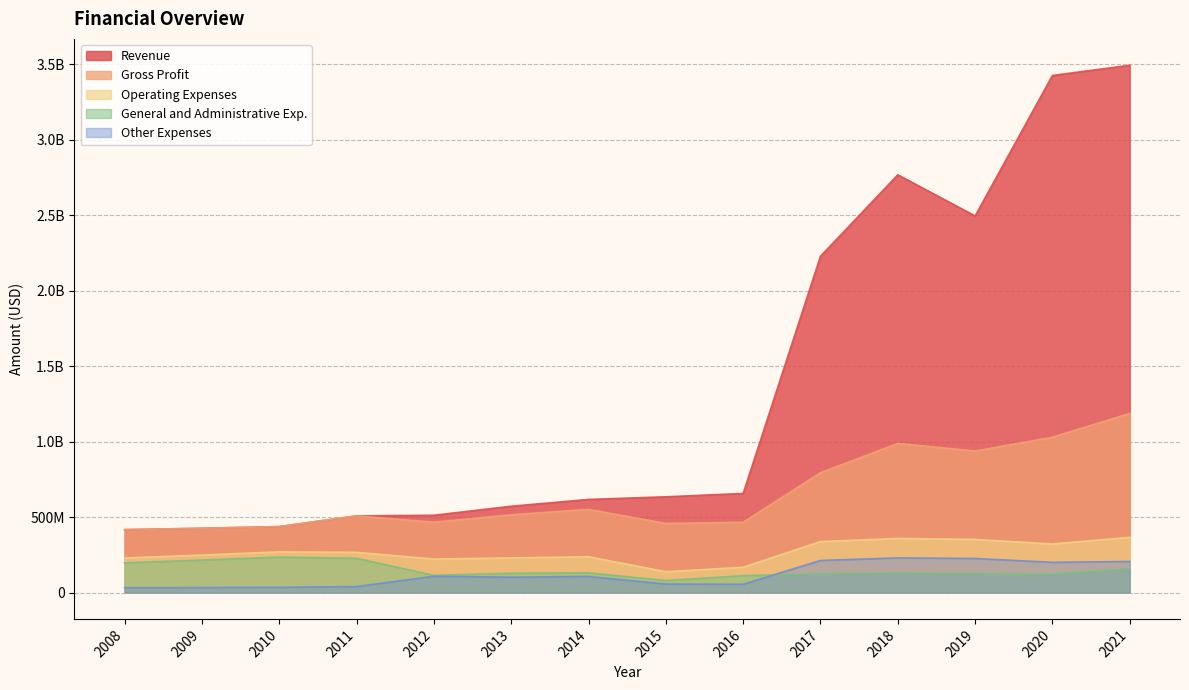

Where is the first local minimum for Revenue?

2019